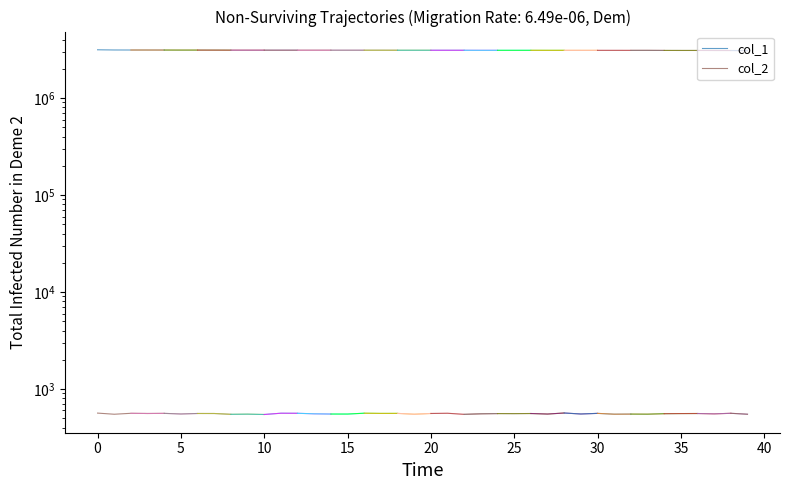

Is the value of col_2 at 0 greater than the value of col_1 at 5?

No